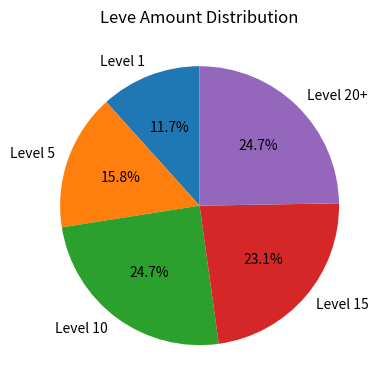

Which has a higher value, Level 1 or Level 10?

Level 10